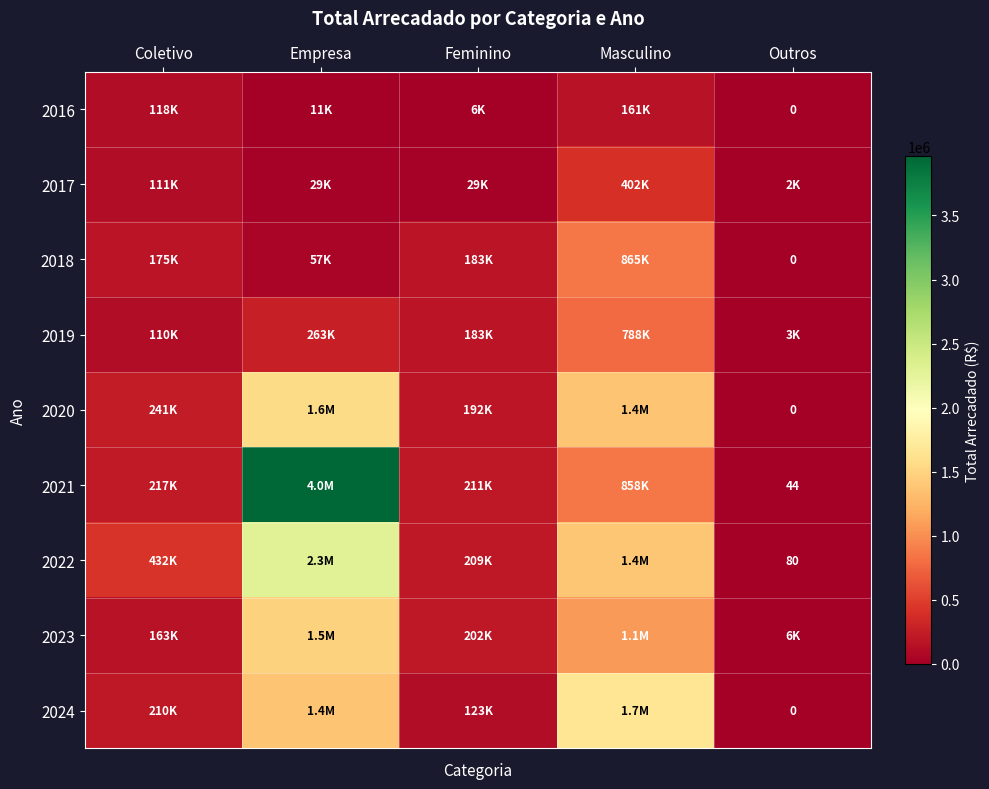

Which category has the lowest value across all series?

Outros